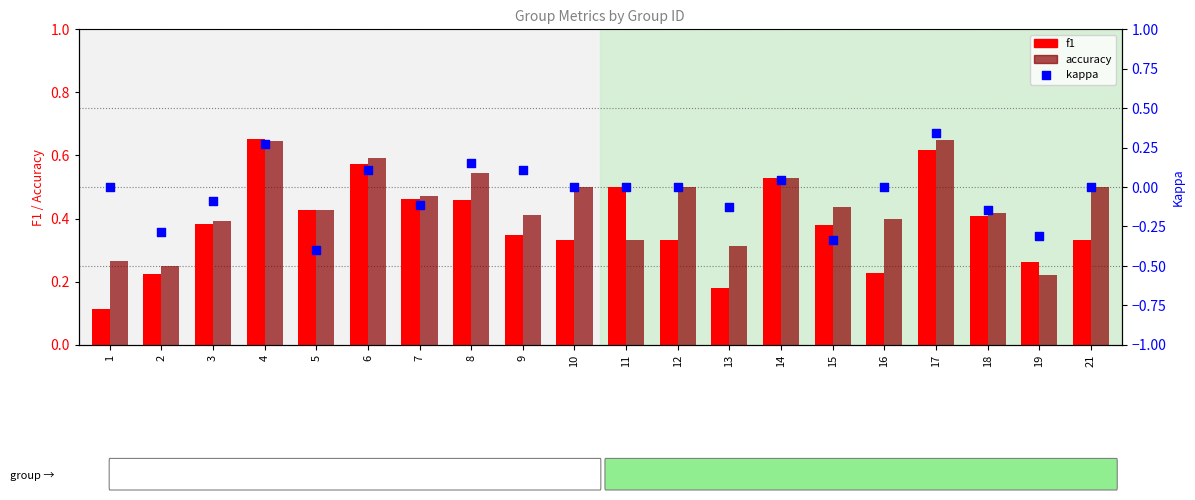

At which category is the sum across all series the highest?

17